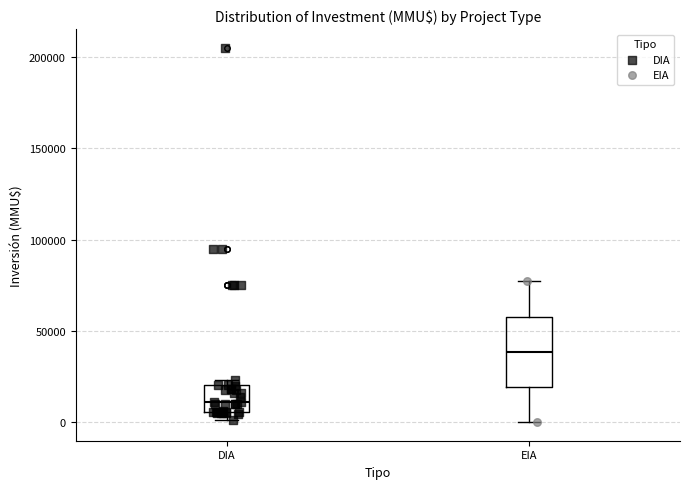

Reading left to right, read every box against the y-axis: the position of its median line, the range the box covers, and the ends of its whiskers. The values are not printed on the chart, so give them approximately, as read against the axis.

DIA: median 10000, box 5000 to 20000, whiskers 0 to 25000
EIA: median 40000, box 20000 to 60000, whiskers 0 to 75000